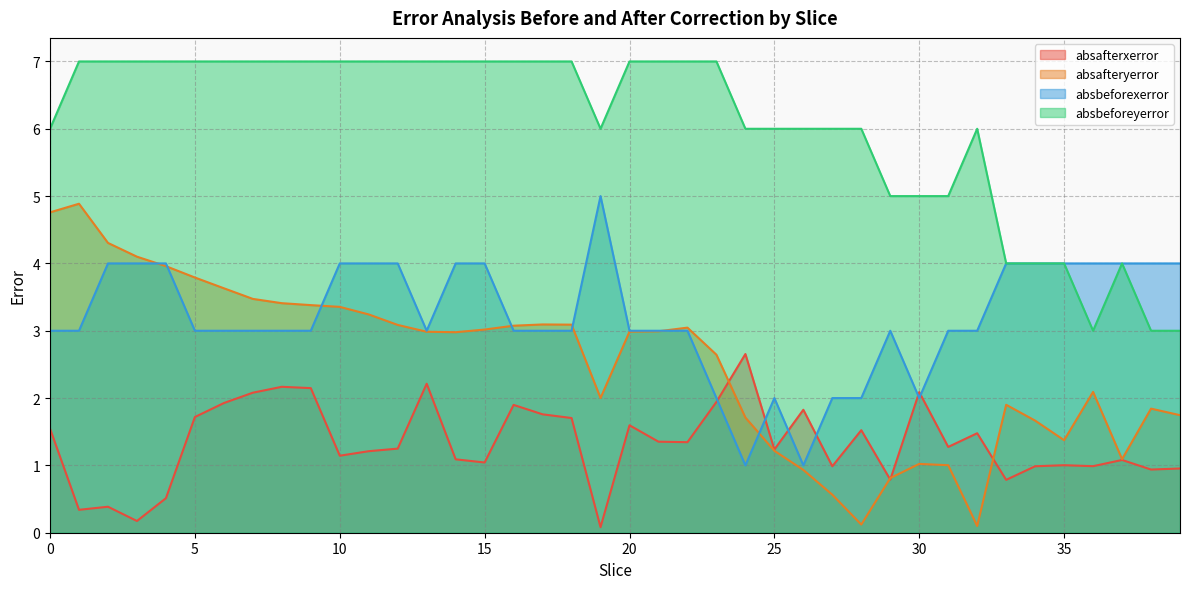

How many data points does each series have?

40